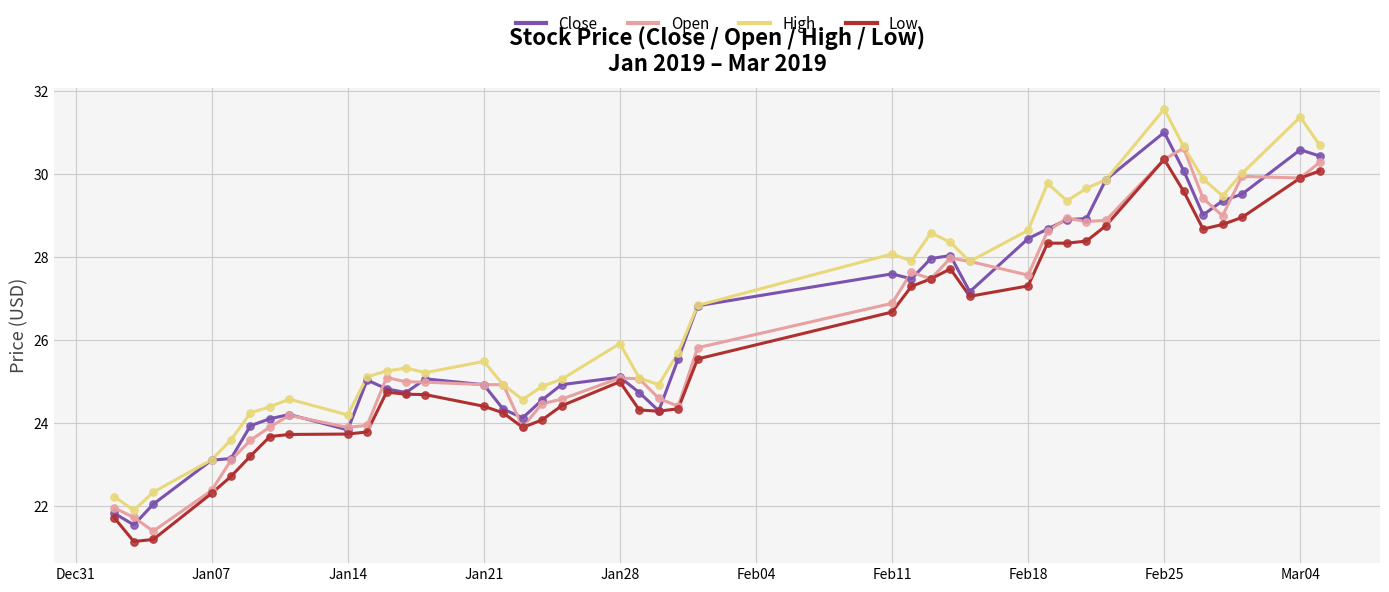

Rank the series by their average value, from highest to lowest.

High, Close, Open, Low